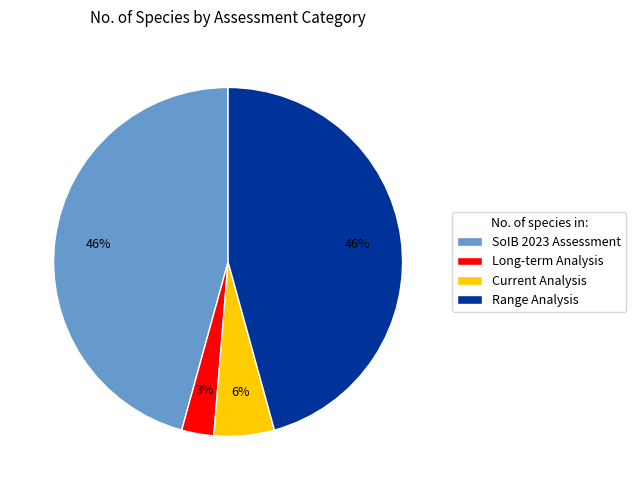

The SoIB 2023 Assessment slice represents 46% of the pie. True or false?

True